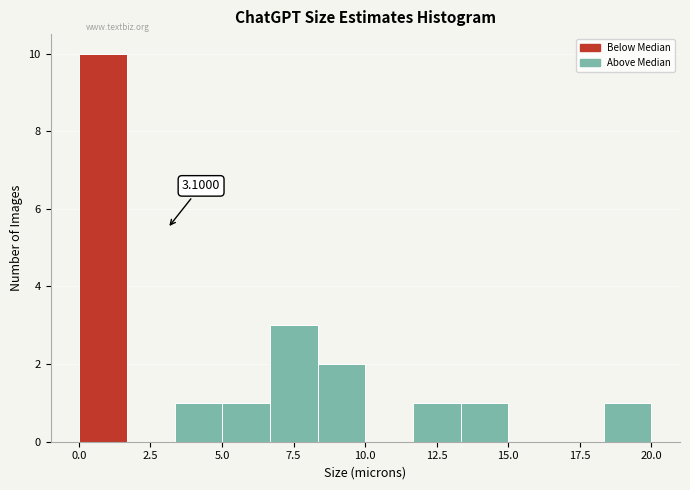

Read against the x-axis, roughly where is the centre of the tallest bar?

1.0